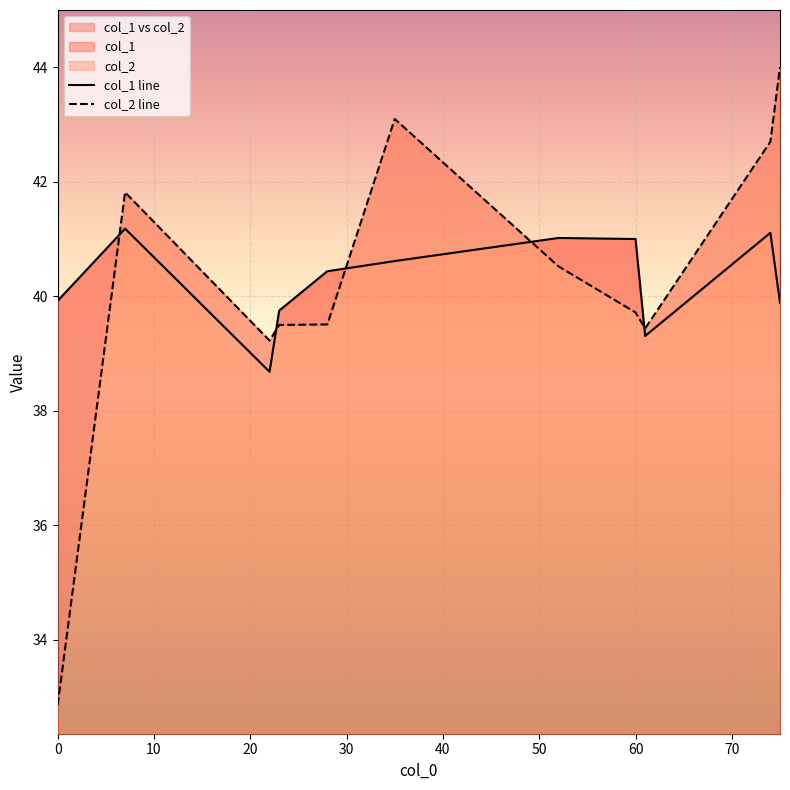

Does the chart display data point markers on the line(s)?

No